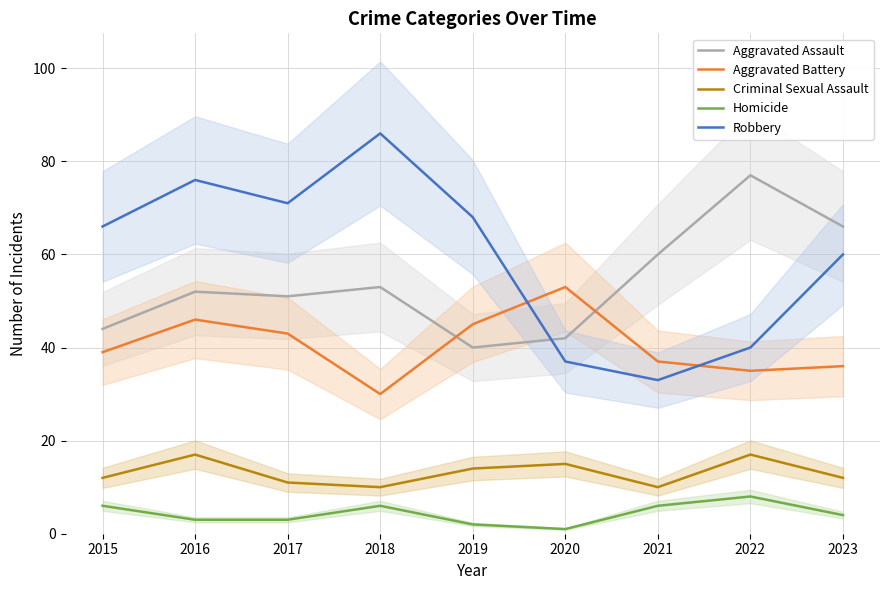

How many data points in Criminal Sexual Assault are less than 12?

3